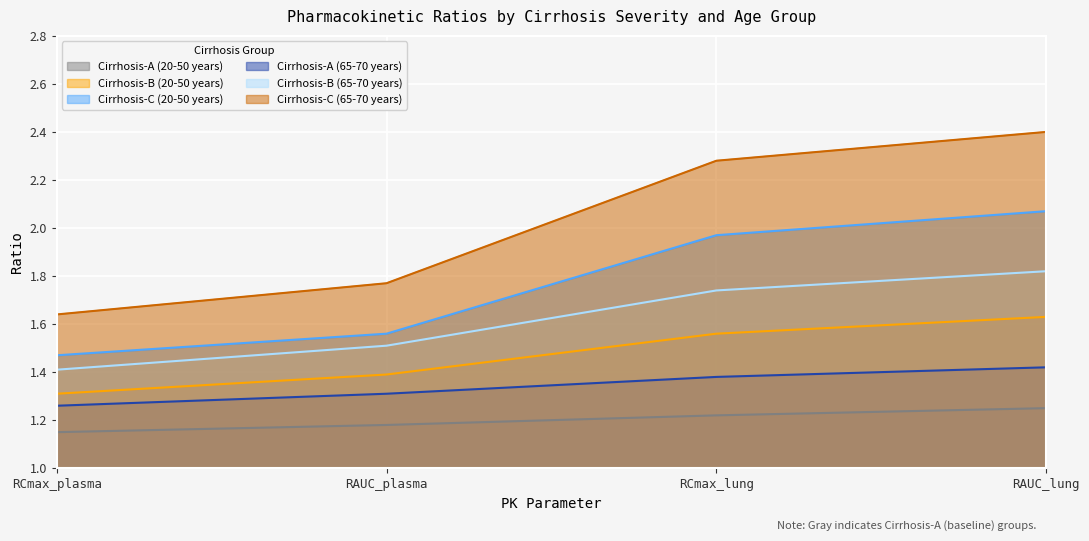

True or false: Cirrhosis-B (65-70 years) and Cirrhosis-B (20-50 years) intersect in this chart.

False